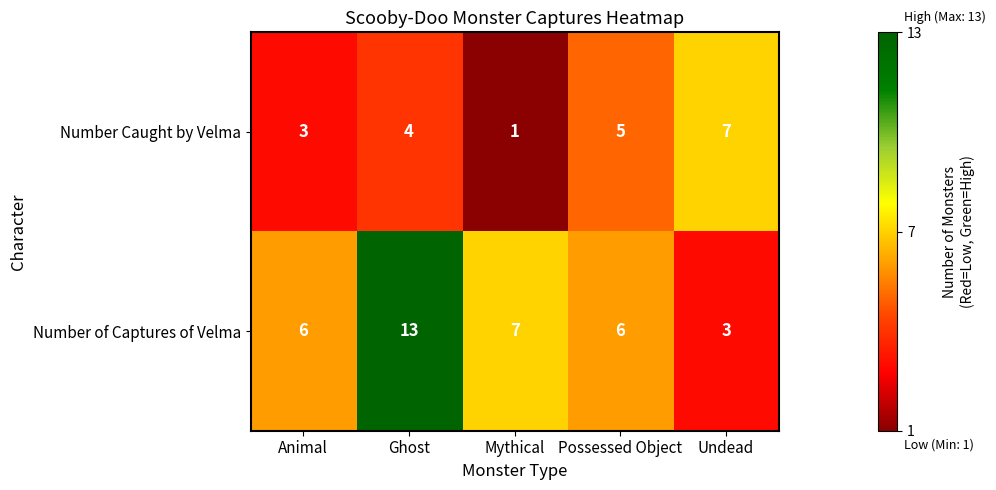

At Animal, list the series in order from smallest to largest.

Number Caught by Velma, Number of Captures of Velma